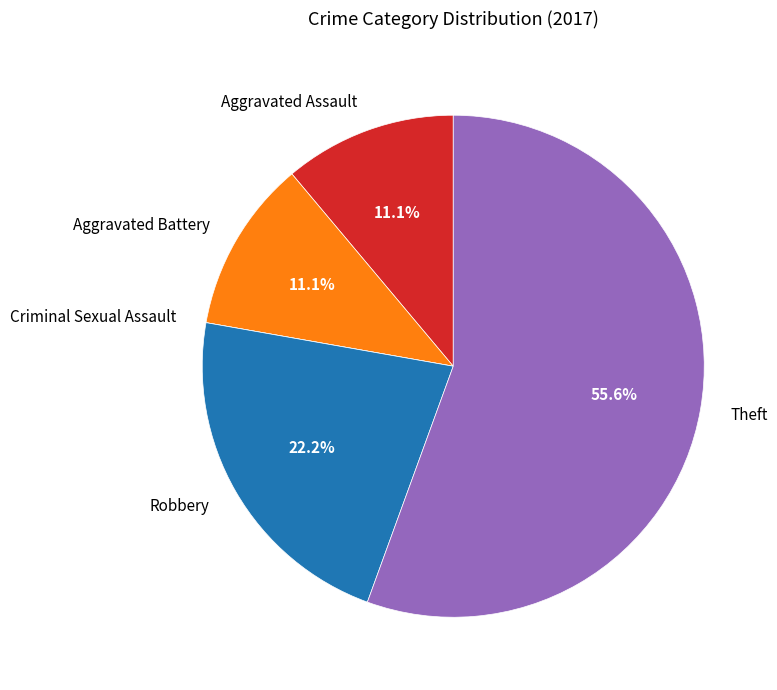

To the nearest percent, what is the difference between the largest and smallest slice percentages?

56%